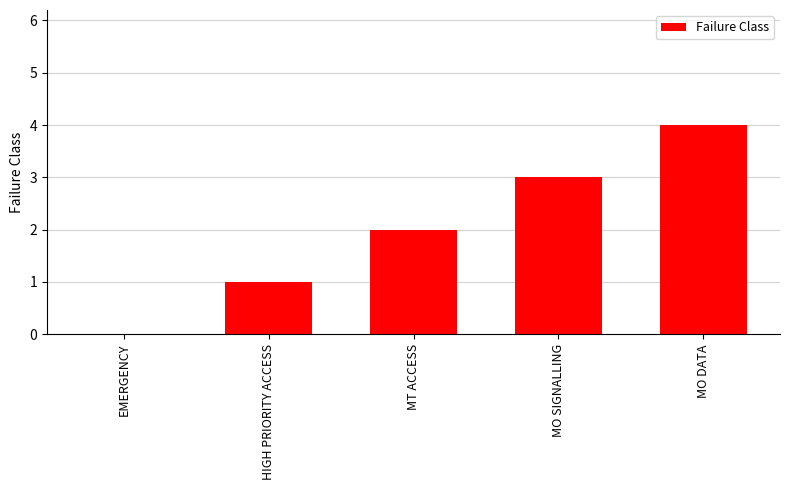

Is it true that the value at MT ACCESS is 2?

True